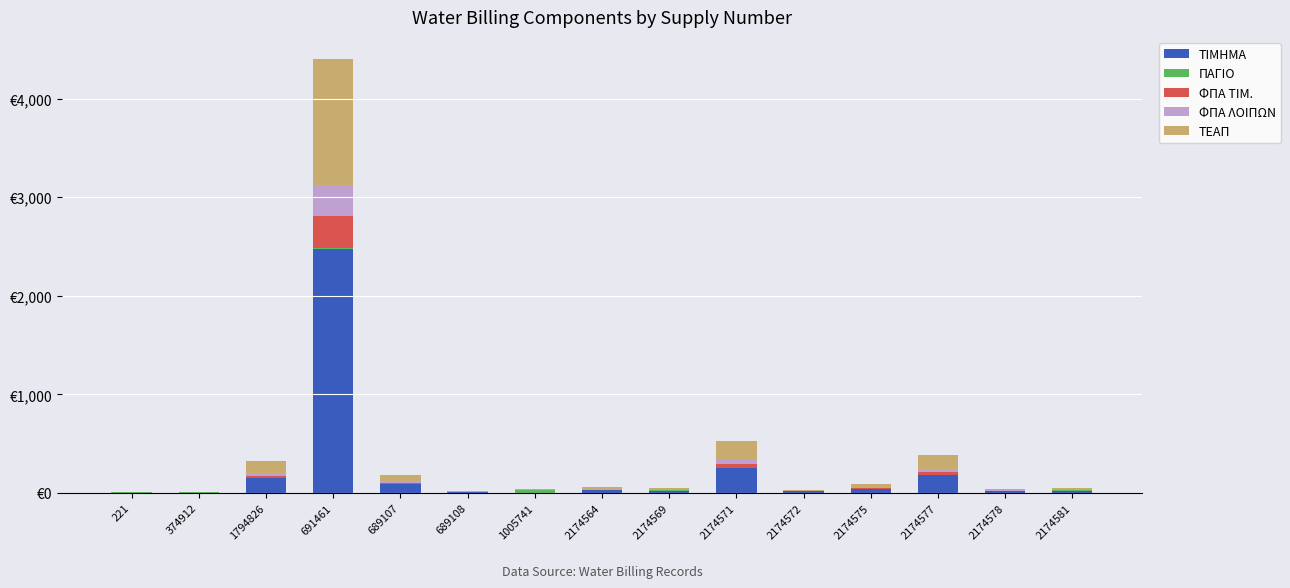

Are the bars grouped side by side (vs. stacked)?

No